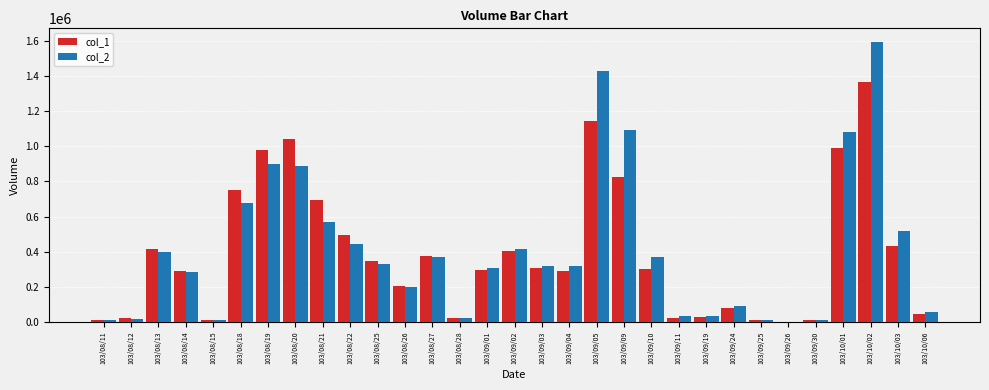

At which label is col_2 closest to 797350?

103/08/20